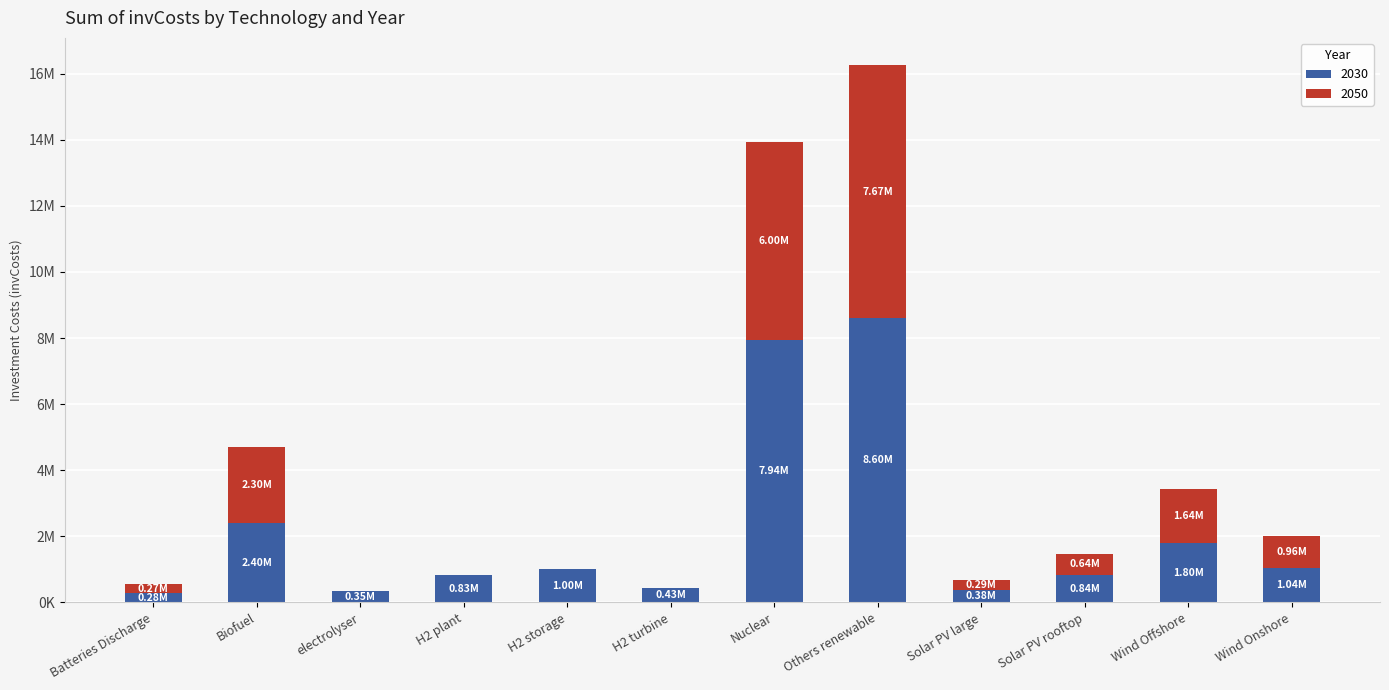

Does the chart contain stacked bars?

Yes